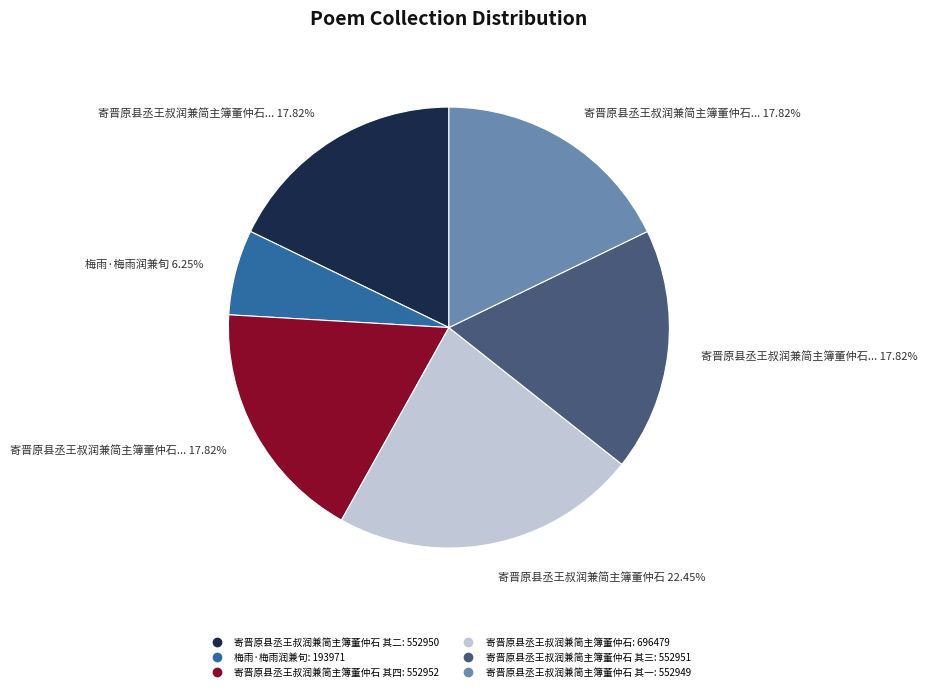

To the nearest percent, what is the difference between the largest and smallest slice percentages?

16%